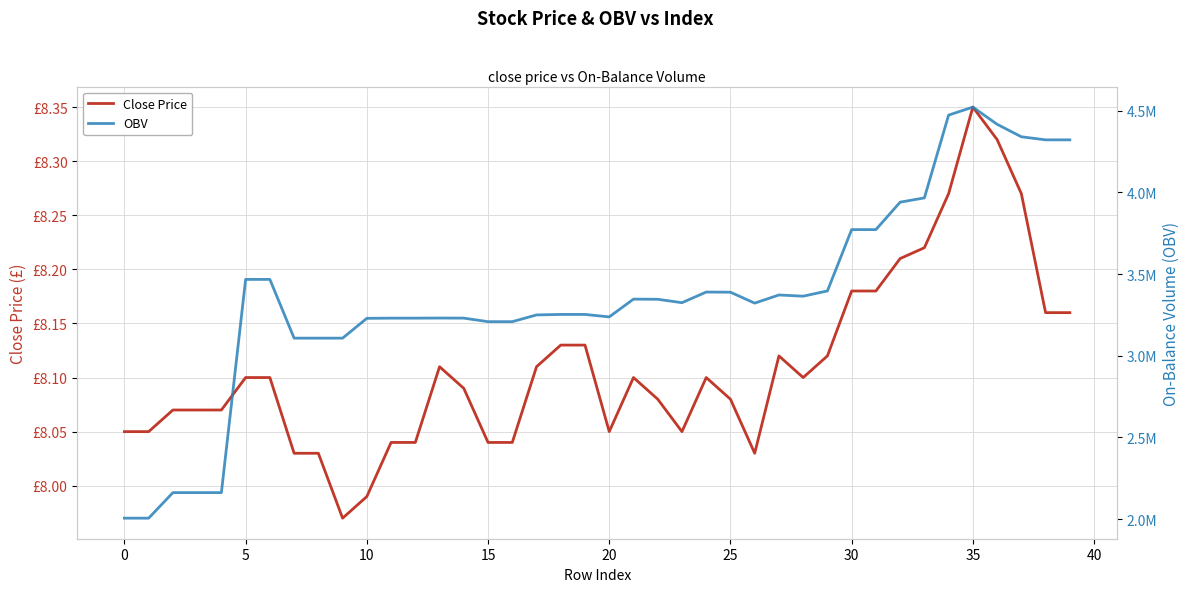

The value of Close Price at 25 is 11.9. True or false?

False